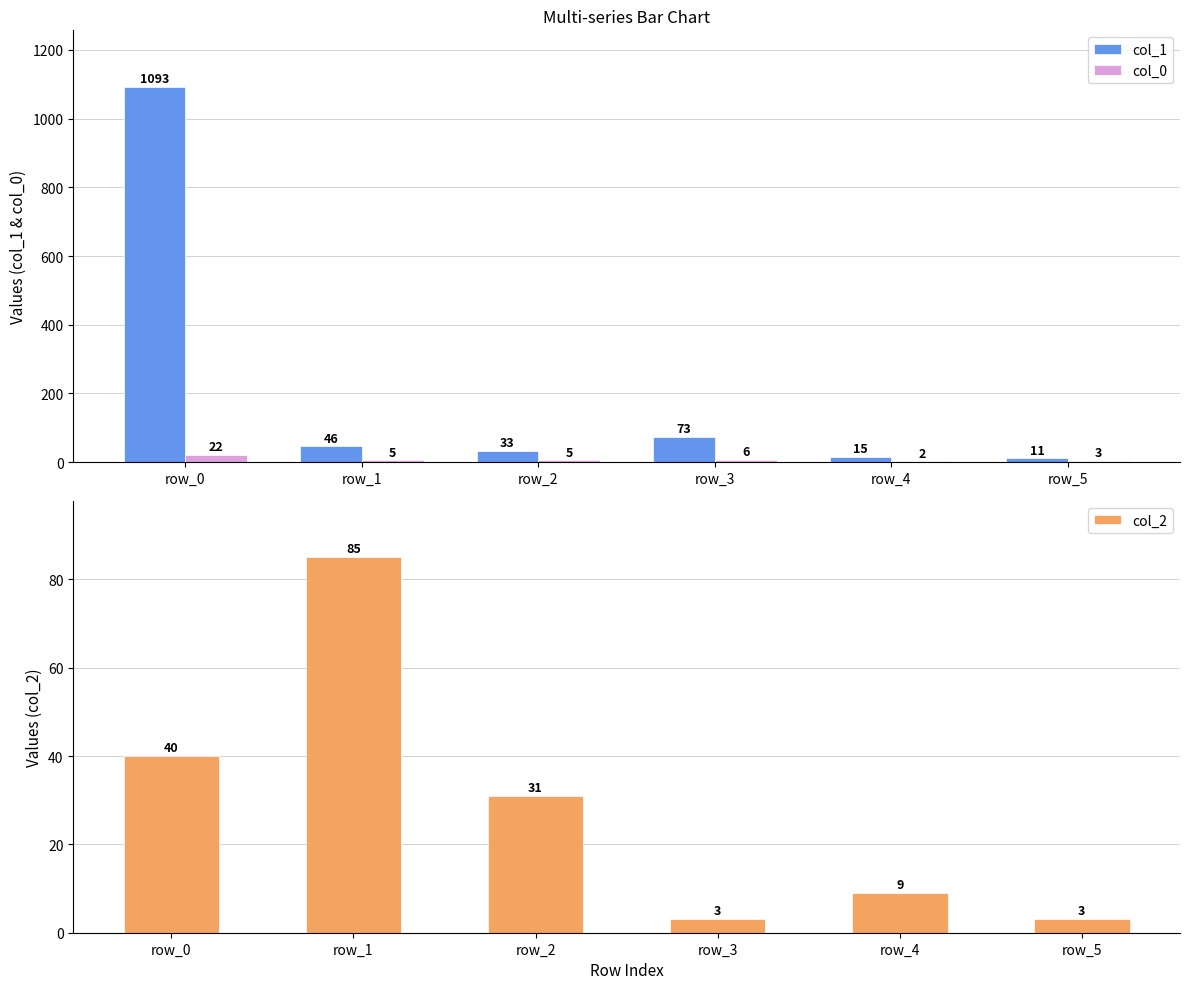

What is the value of the col_0 bar at the 1st from the left?

22